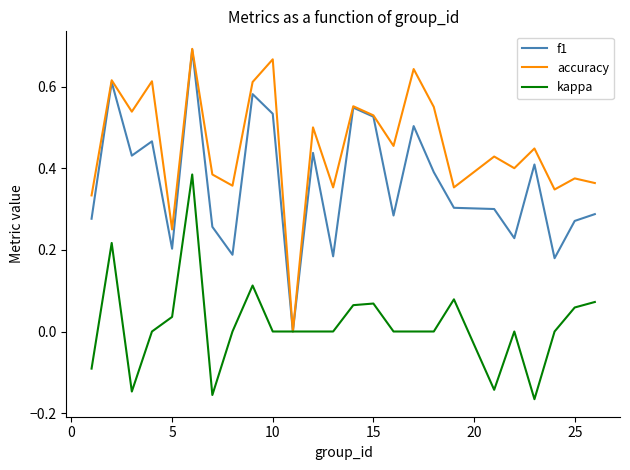

Which series has the largest total across all categories?

accuracy